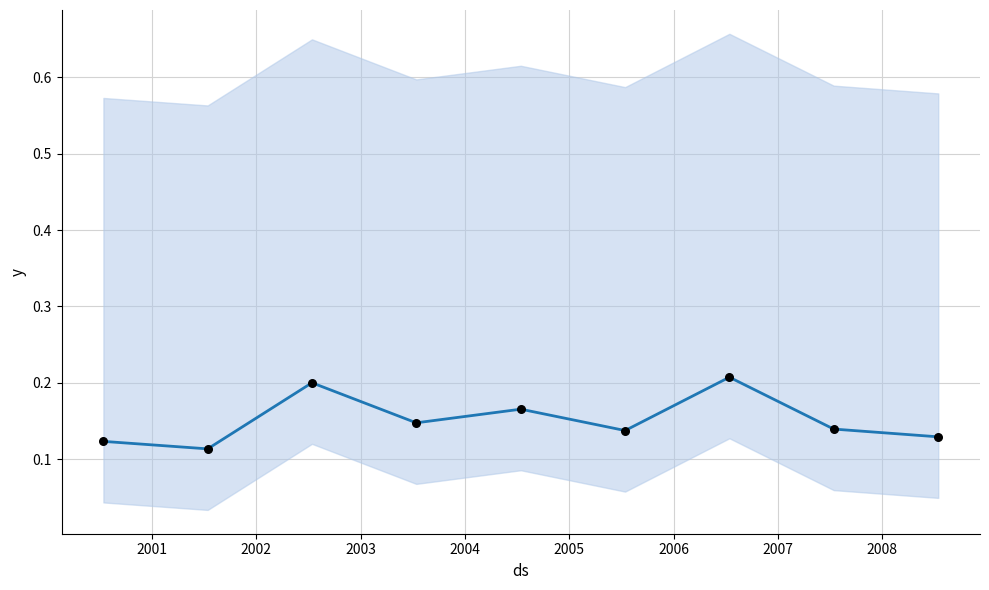

What is the change in value from 2002-07-15 to 2003-07-15?

-0.1